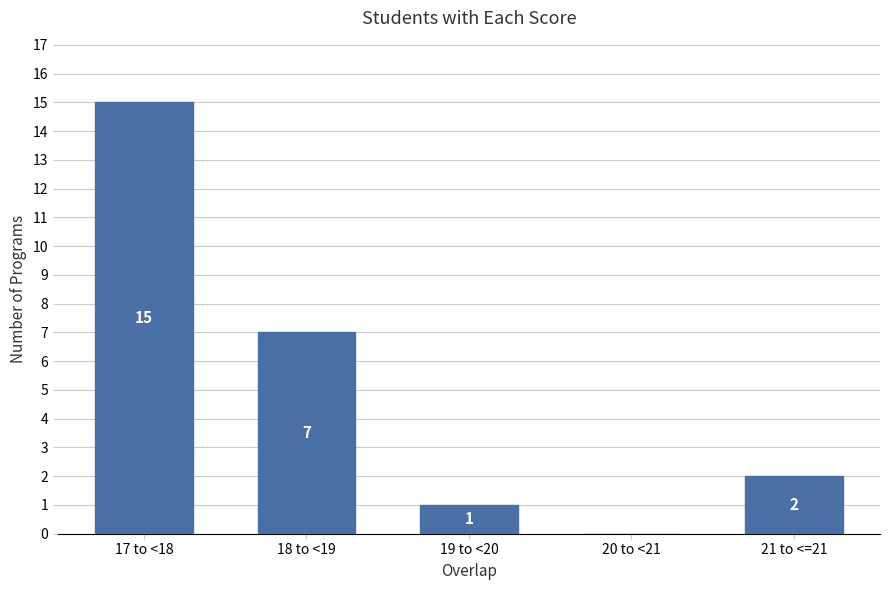

Reading right to left, extract all data points from this chart.

21 to <=21=2	20 to <21=0	19 to <20=1	18 to <19=7	17 to <18=15